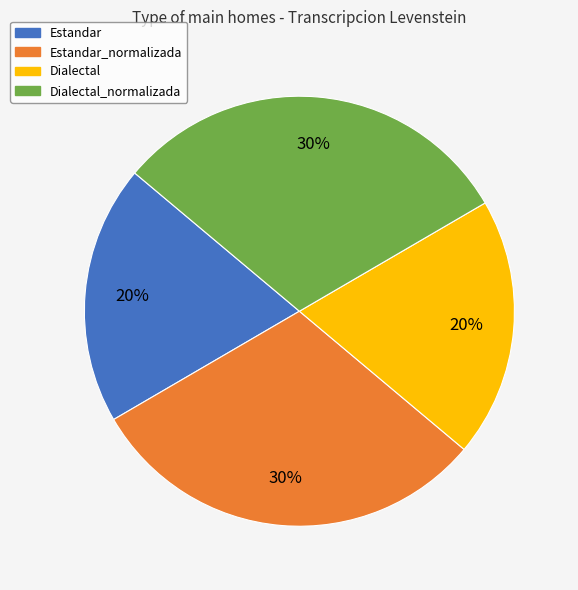

To the nearest percent, what is the average slice percentage?

25%